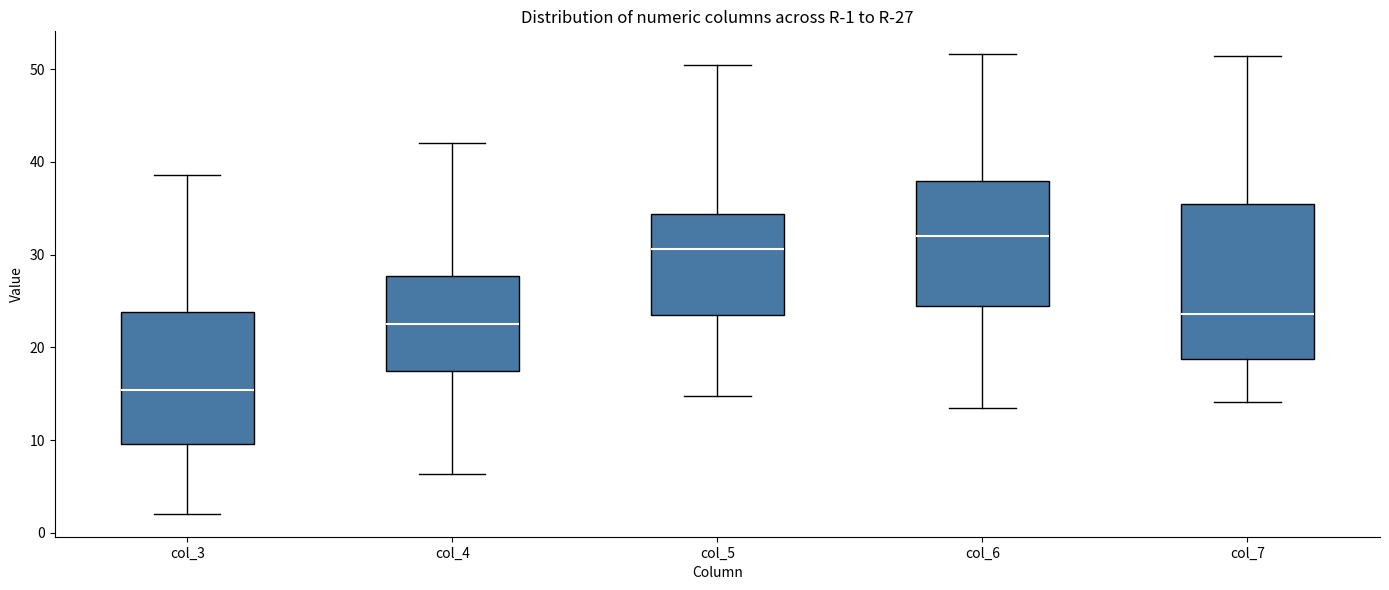

Comparing the boxes themselves (not the whiskers), which one is the tallest?

col_7